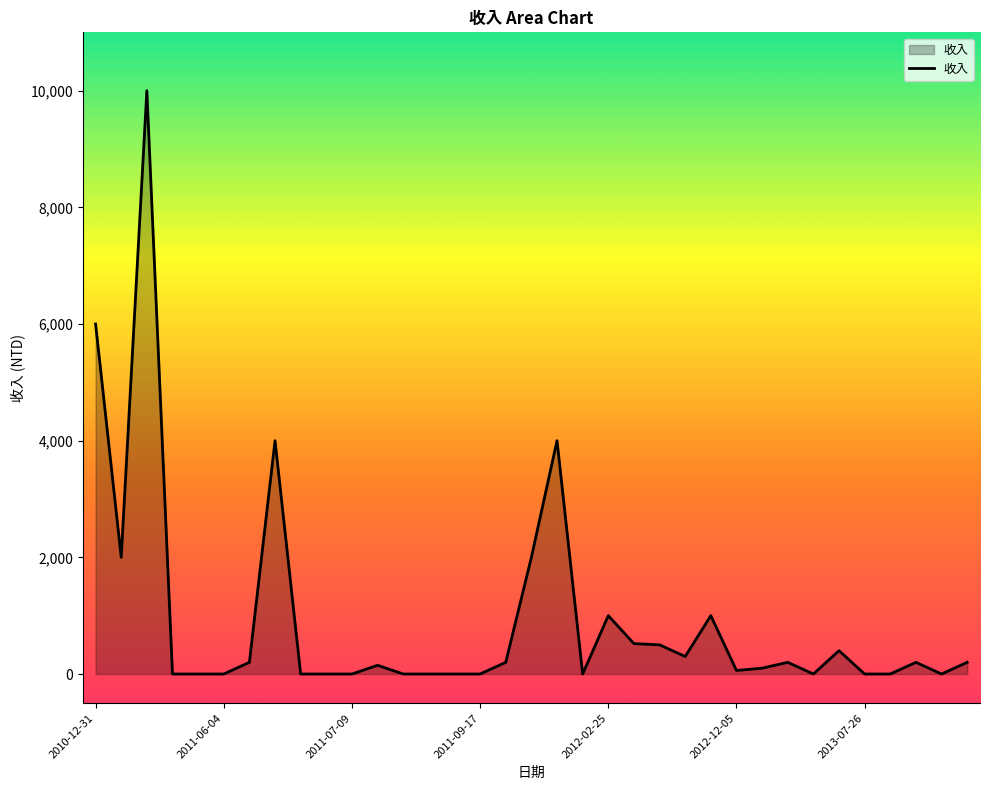

What is the maximum value shown in the chart?

10000